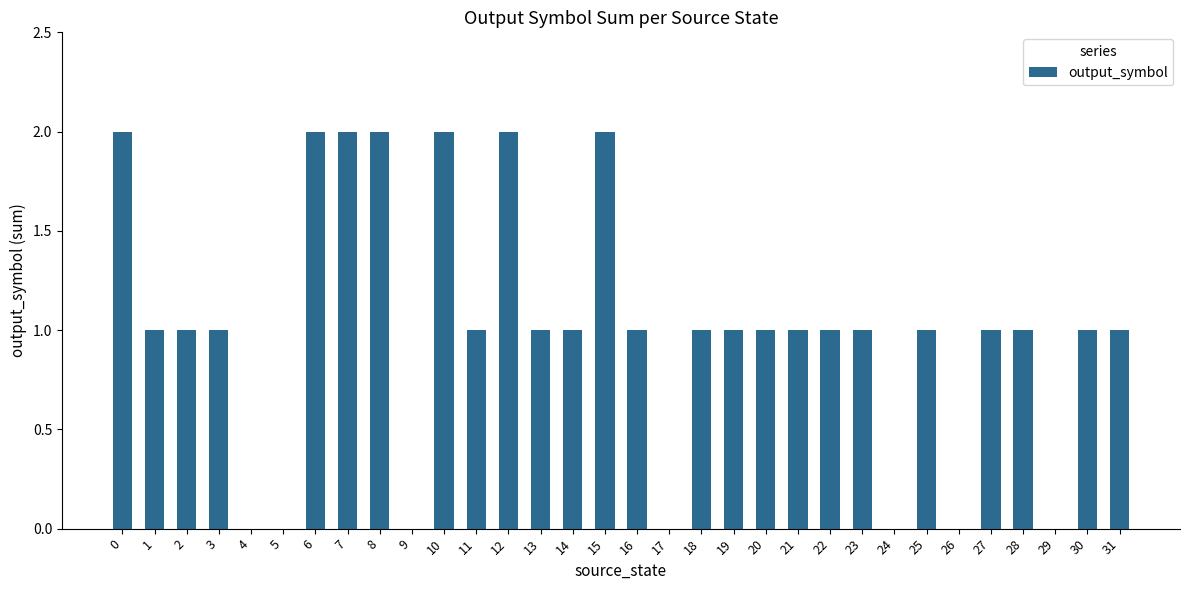

Reading left to right, list all the values displayed in this chart.

2	1	1	1	0	0	2	2	2	0	2	1	2	1	1	2	1	0	1	1	1	1	1	1	0	1	0	1	1	0	1	1